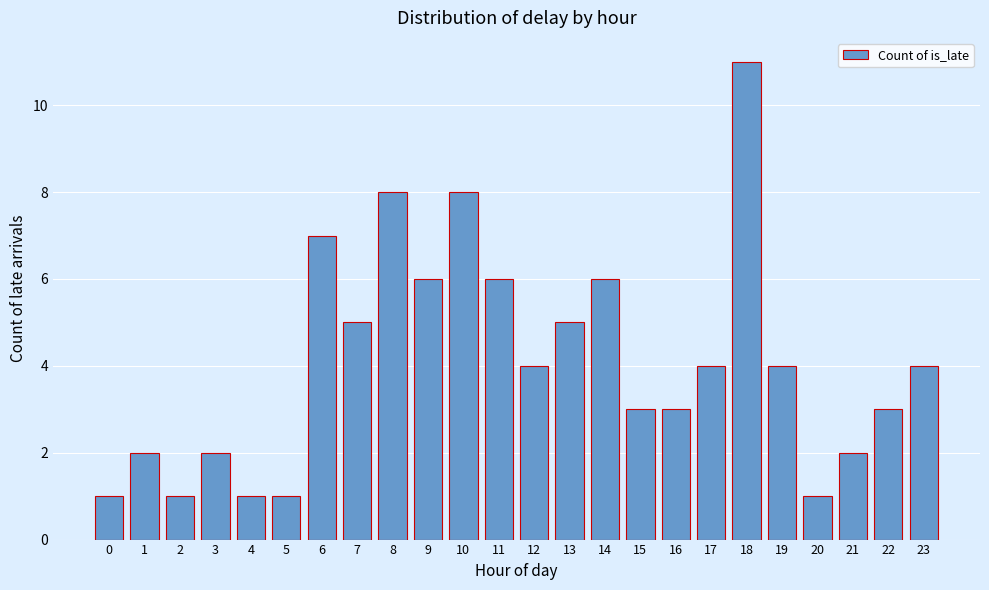

Reading left to right, transcribe all the data shown in this chart.

1	2	1	2	1	1	7	5	8	6	8	6	4	5	6	3	3	4	11	4	1	2	3	4